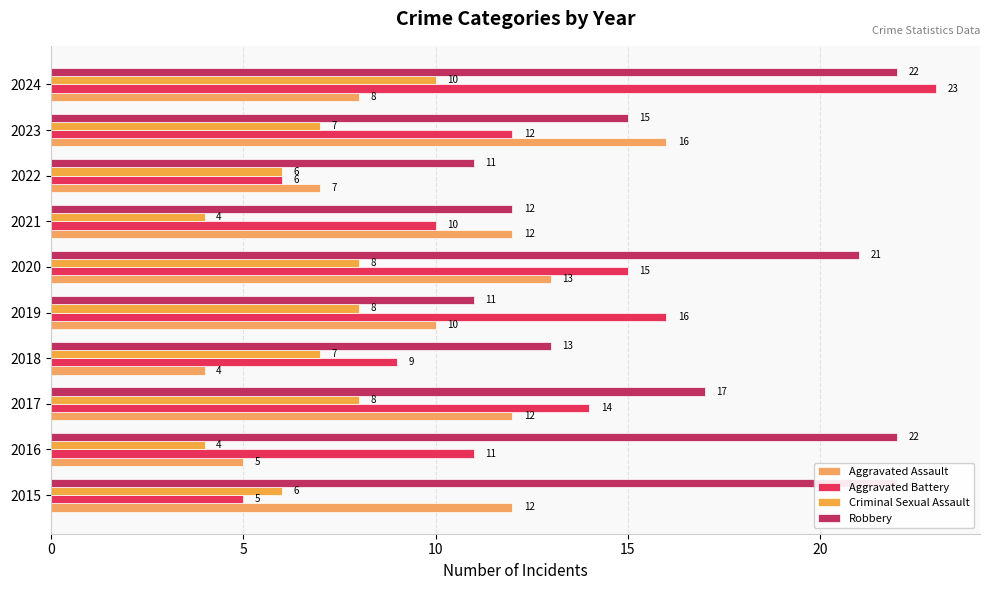

Does the chart contain any negative values?

No